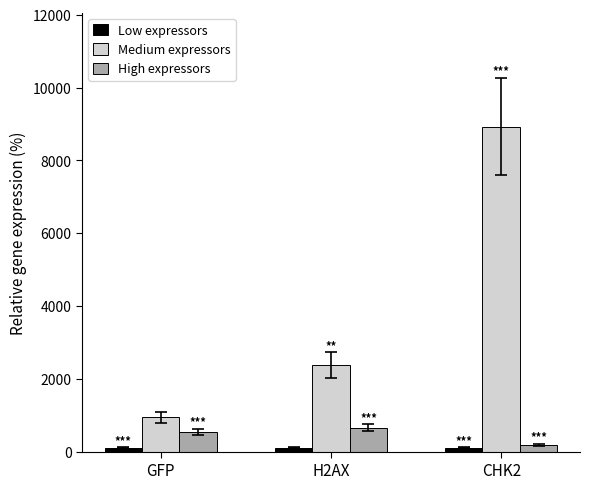

Which series has the largest range (max minus min)?

Medium expressors